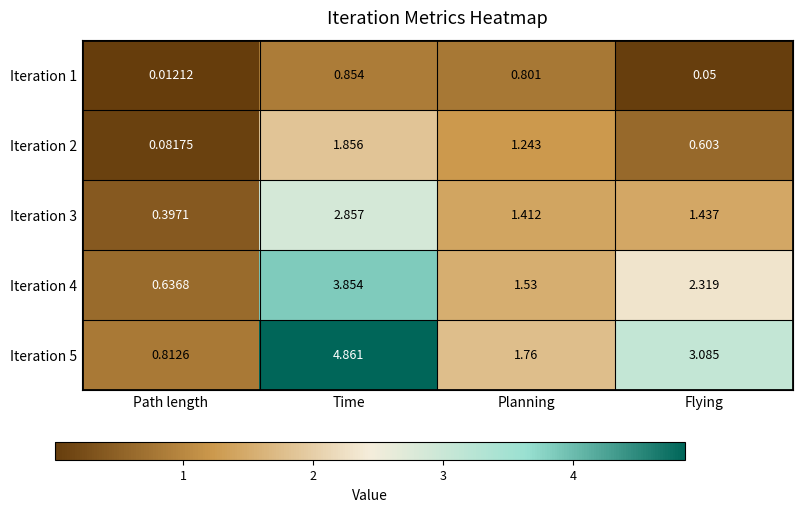

At Flying, list the series in order from largest to smallest.

Iteration 5, Iteration 4, Iteration 3, Iteration 2, Iteration 1